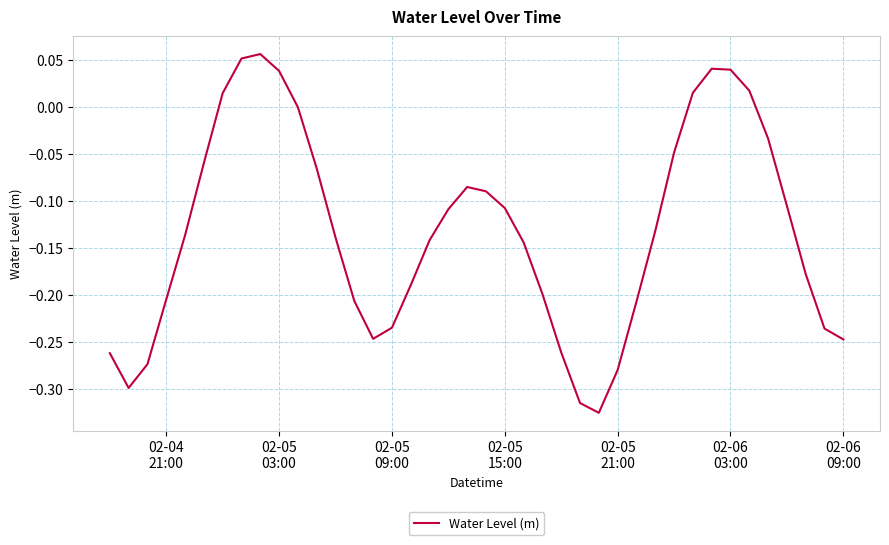

How many distinct data groups are displayed?

1